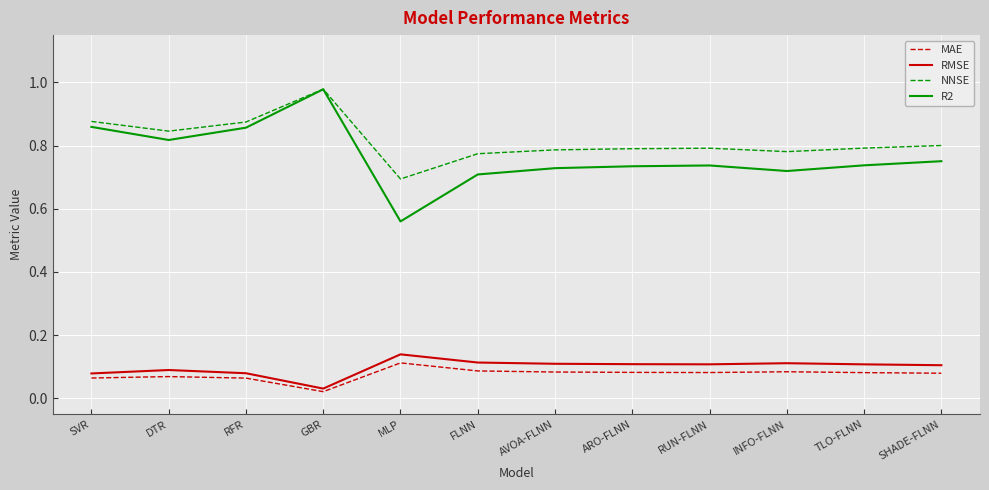

Which series has the largest total across all categories?

NNSE